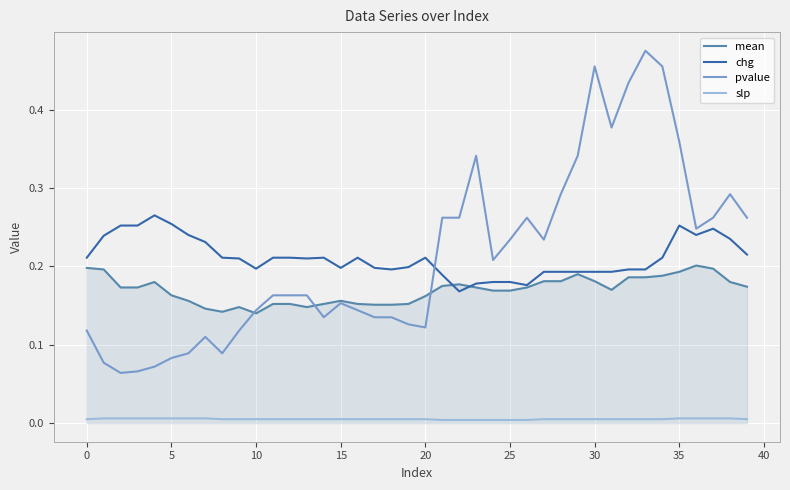

Which series has the largest range (max minus min)?

pvalue